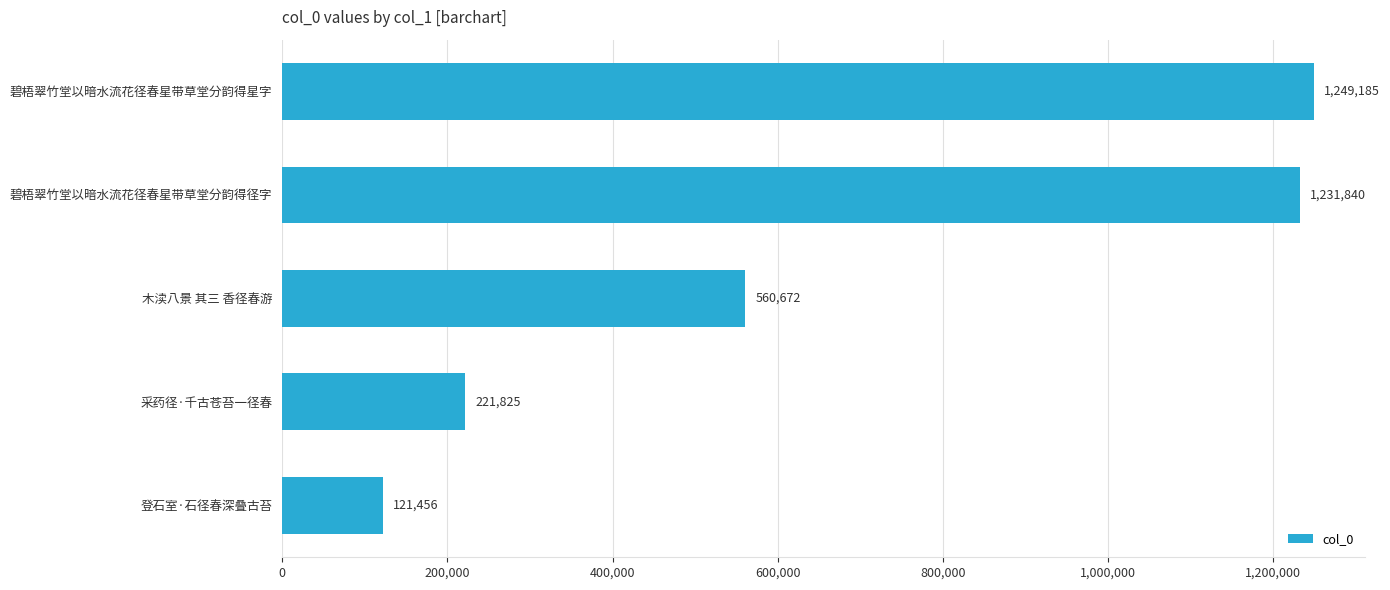

The chart shows a value of 1249185 at 碧梧翠竹堂以暗水流花径春星带草堂分韵得星字. True or false?

True